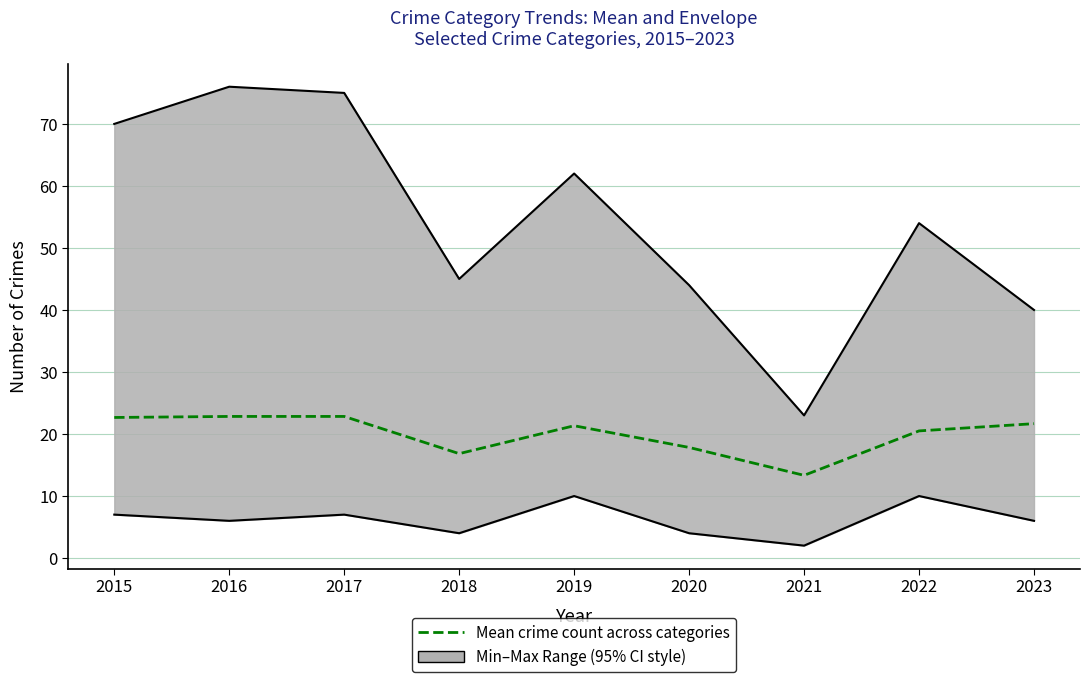

Reading right to left, transcribe all the data shown in this chart.

2023=21.7	2022=20.5	2021=13.3	2020=17.8	2019=21.3	2018=16.8	2017=22.8	2016=22.8	2015=22.7